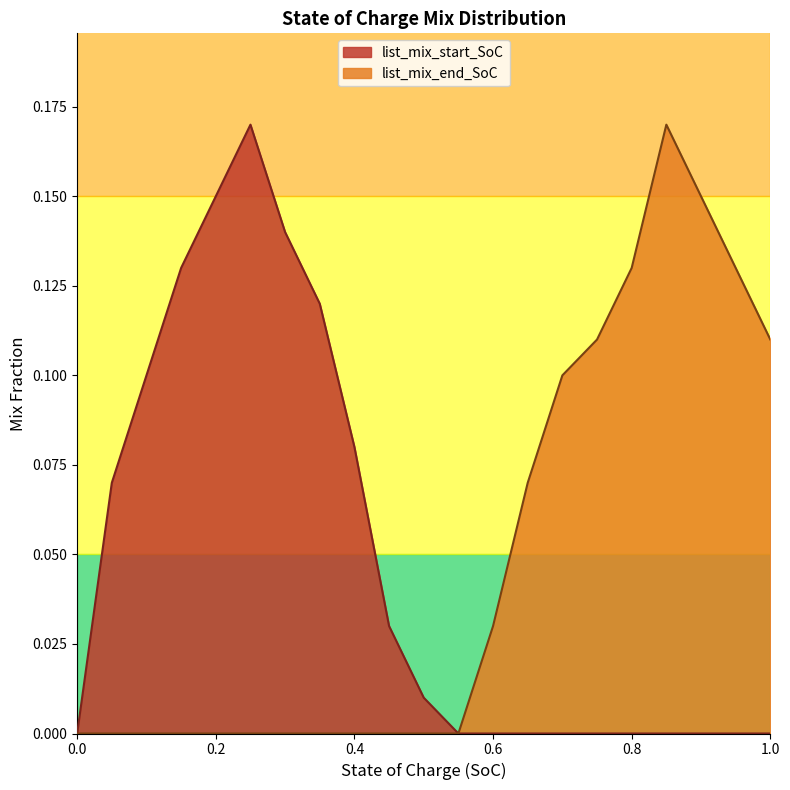

What is the sum of all list_mix_start_SoC values?

1.0